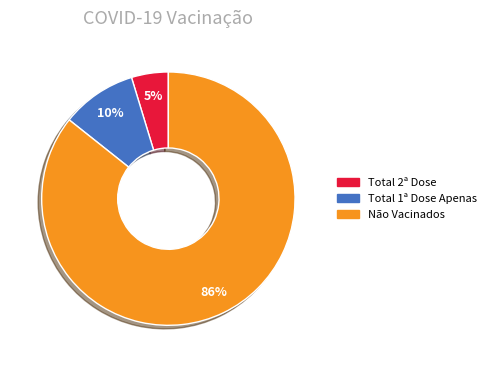

To the nearest percent, what is the average slice percentage?

33%